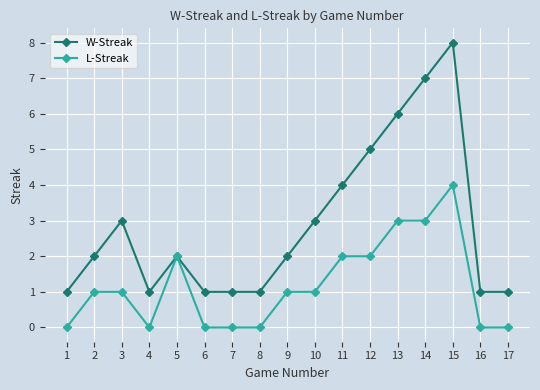

True or false: L-Streak has more than 1 points higher than both neighbors.

True